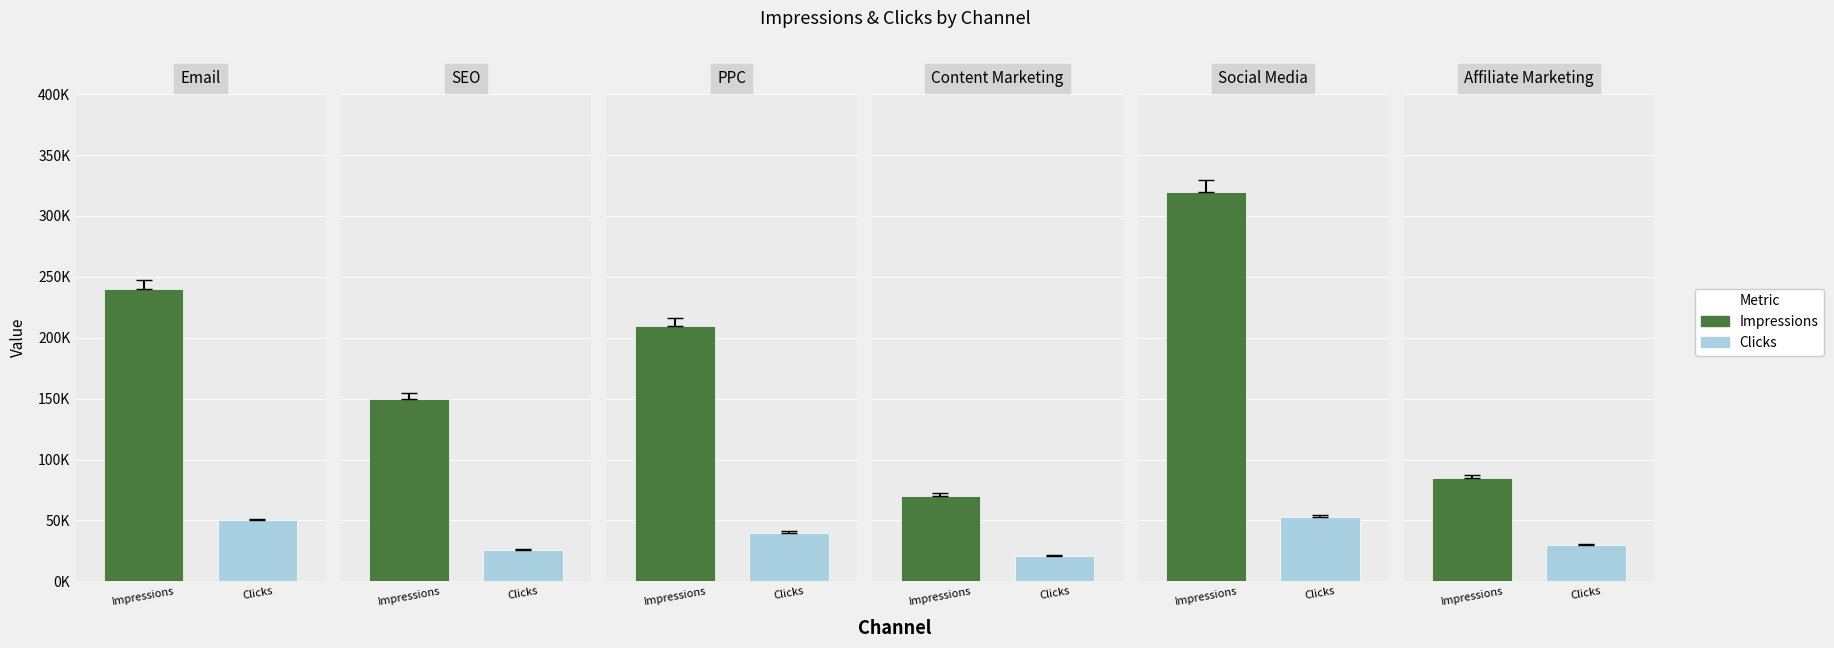

Is the value of Impressions at Content Marketing greater than the value of Clicks at PPC?

Yes